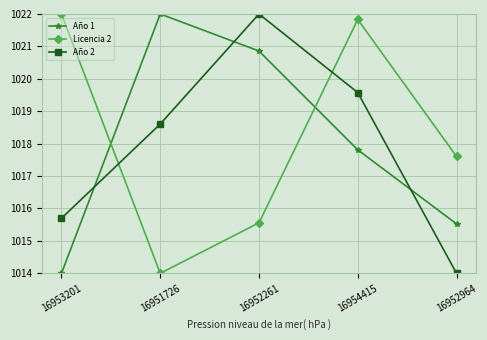

At which category does Año 1 reach its first local peak?

16951726